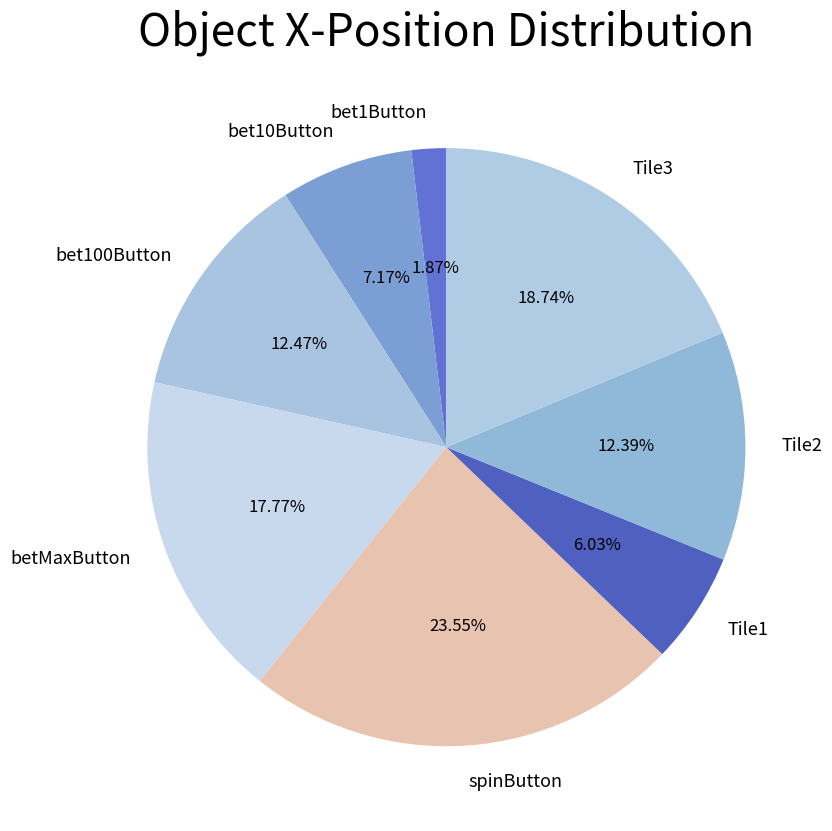

To the nearest percent, what is the combined percentage of spinButton and bet100Button?

36%